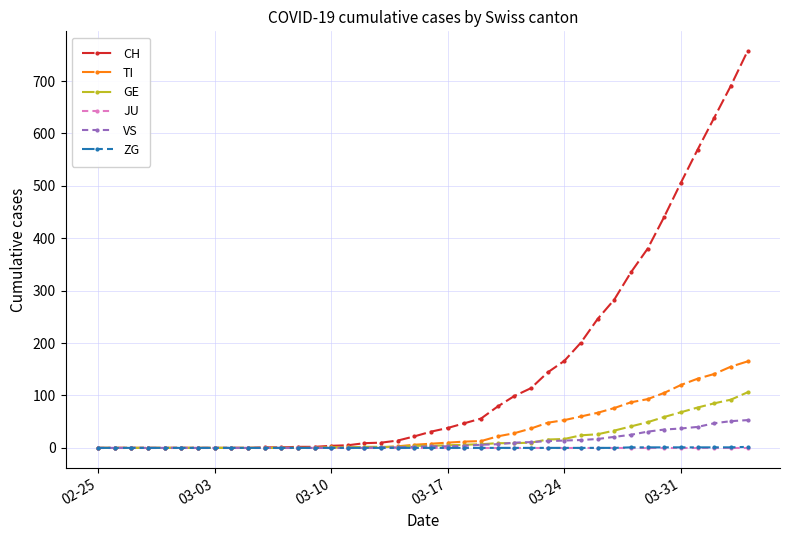

Which series has the largest range (max minus min)?

CH